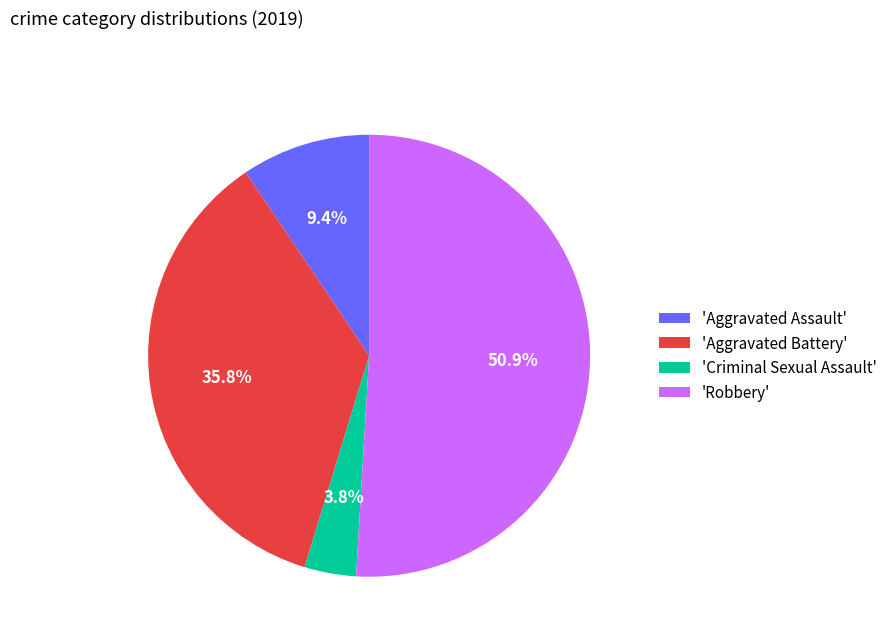

Combined, do 'Aggravated Assault' and 'Aggravated Battery' account for over 50%?

No